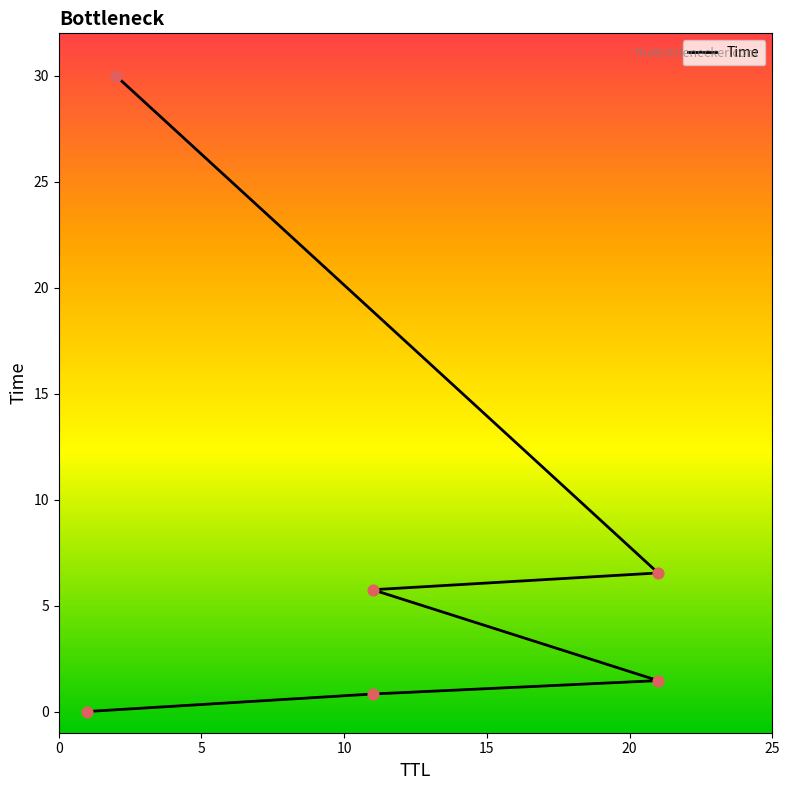

What is the change in value from 11 to 21?

+0.6